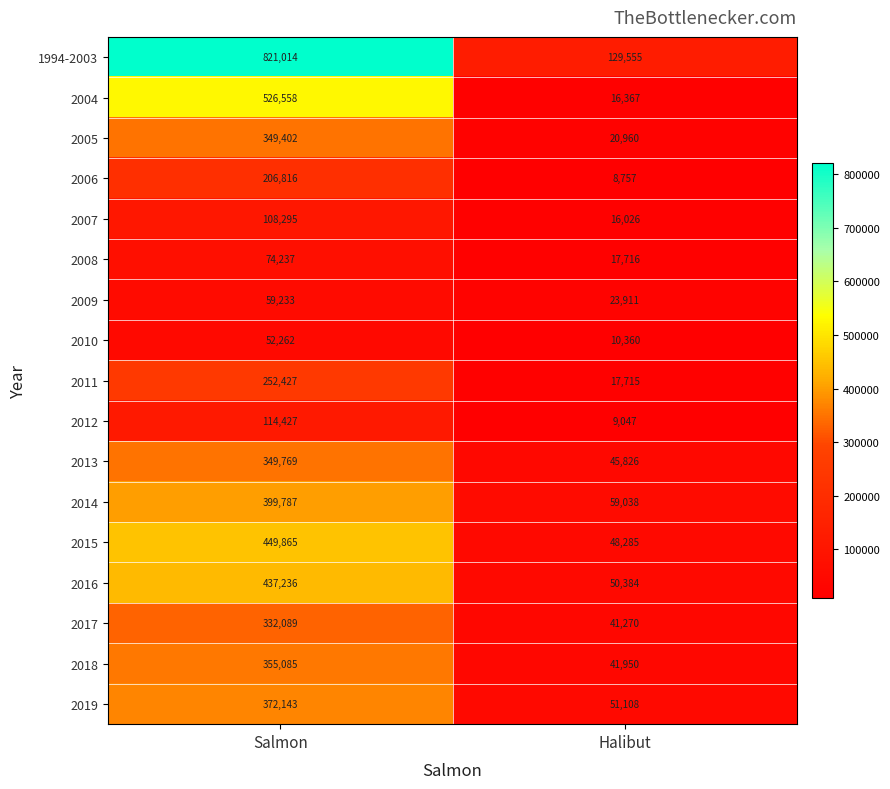

At which category is the sum across all series the highest?

Salmon